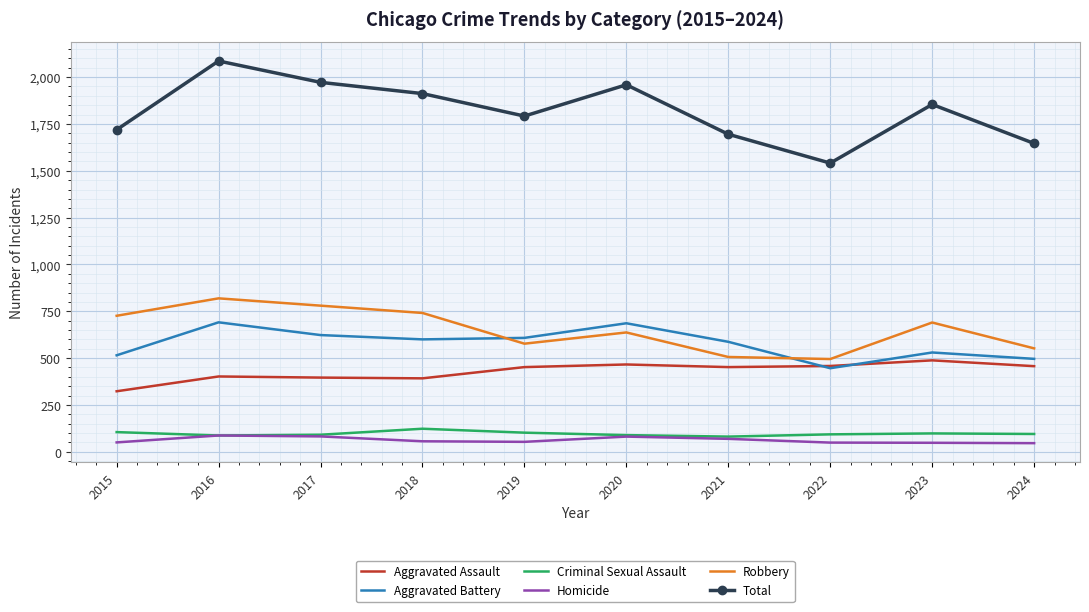

True or false: Aggravated Assault and Criminal Sexual Assault cross at least once.

False